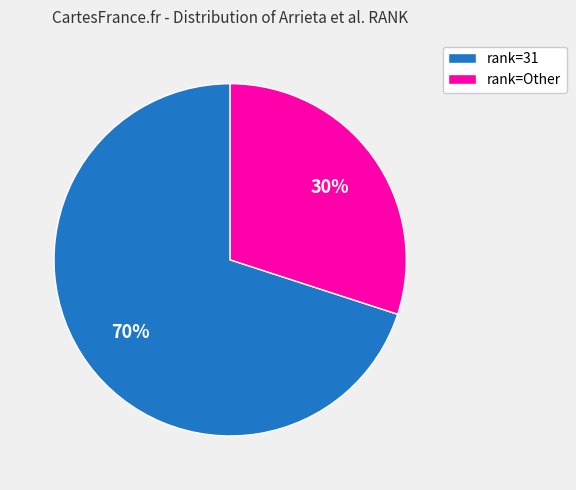

Which category has the smallest portion of the pie?

rank=Other